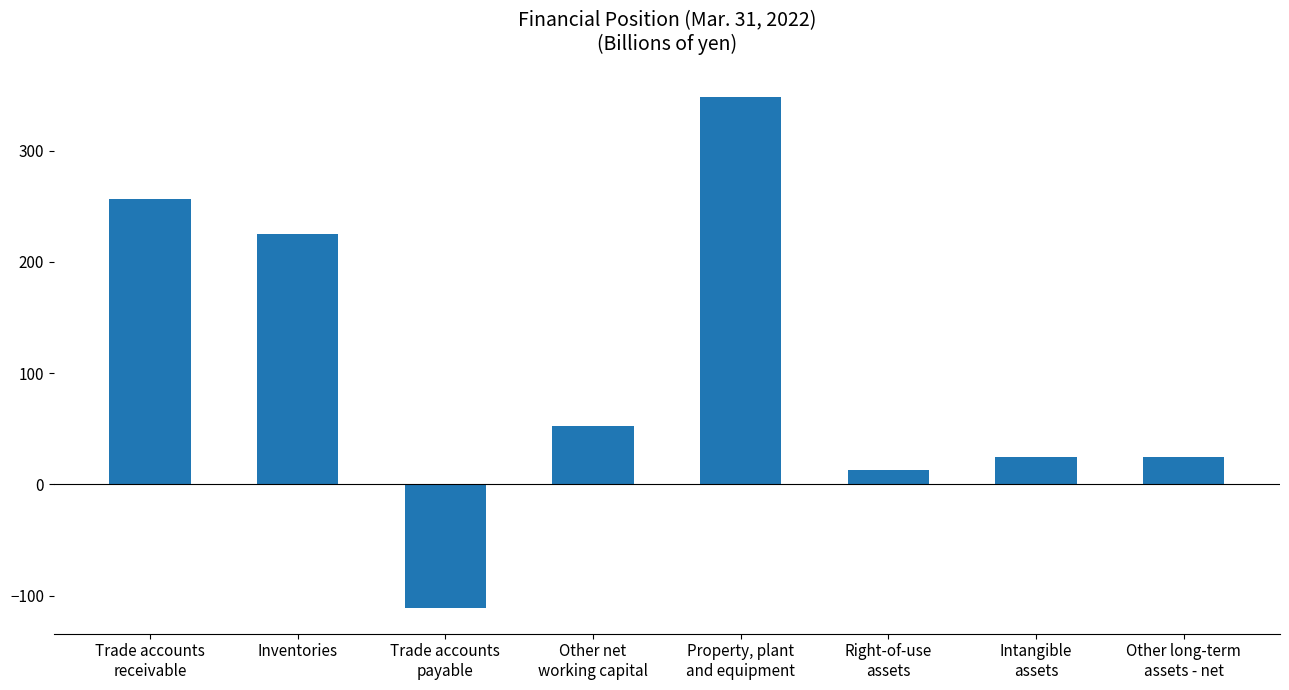

At which category does the chart reach its peak across all series?

Property, plant
and equipment